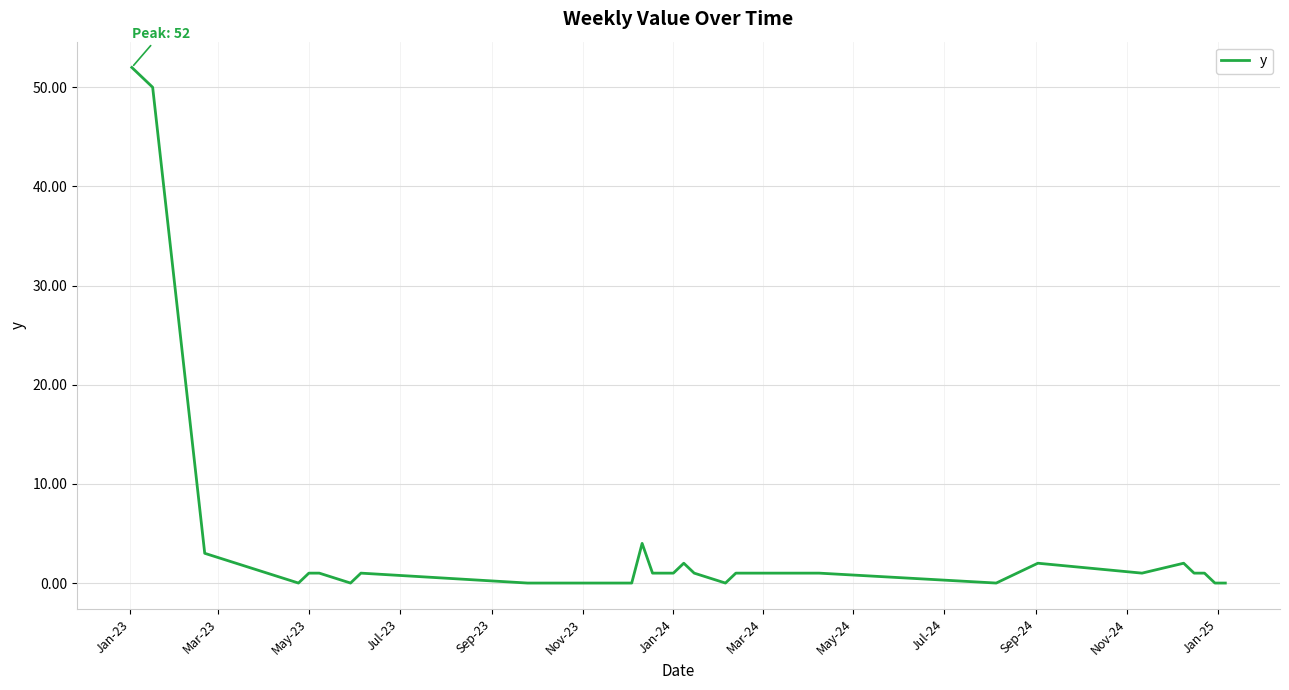

What is the greatest value displayed?

52